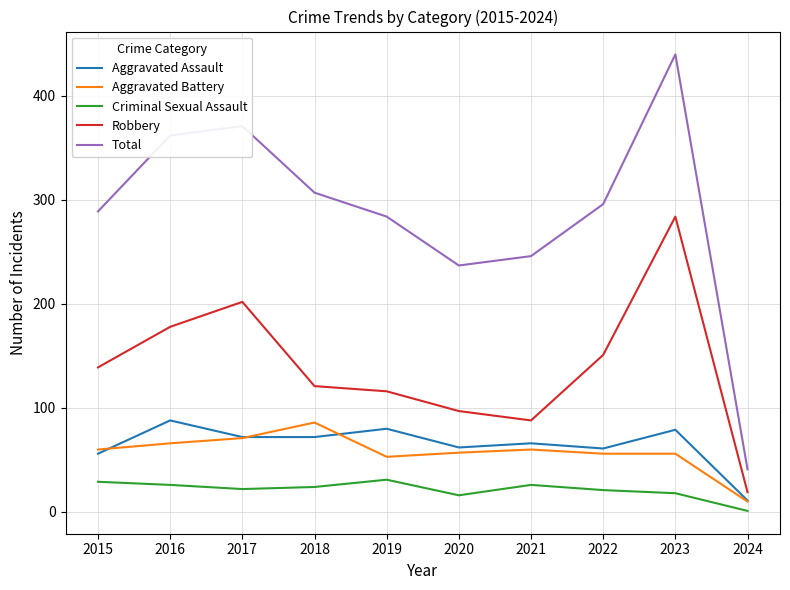

Which series has the largest total across all categories?

Total